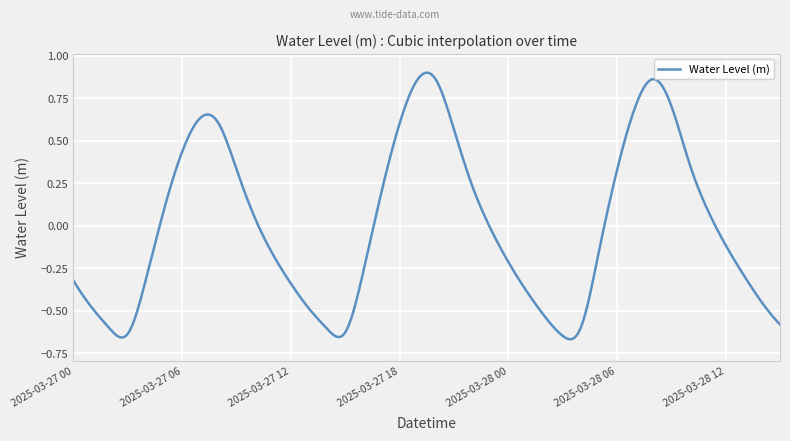

What is the difference between the maximum and minimum values?

1.6